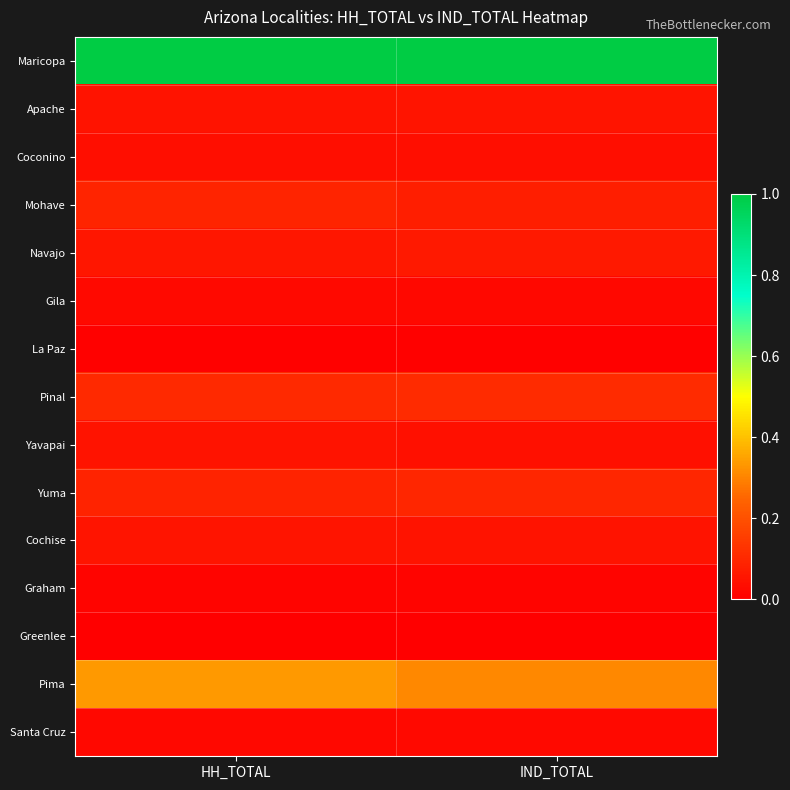

Which series changed the most between HH_TOTAL and IND_TOTAL?

Pima